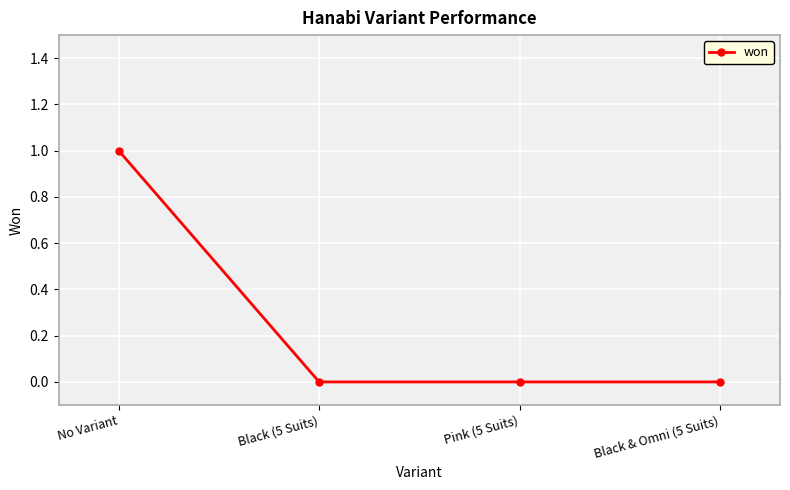

What is the sum of all values?

1